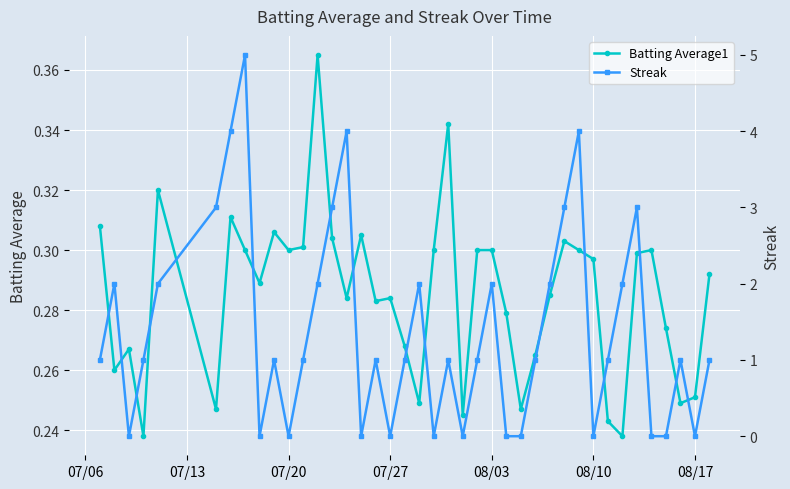

Count the Batting Average1 values in the range 0 to 1.

40